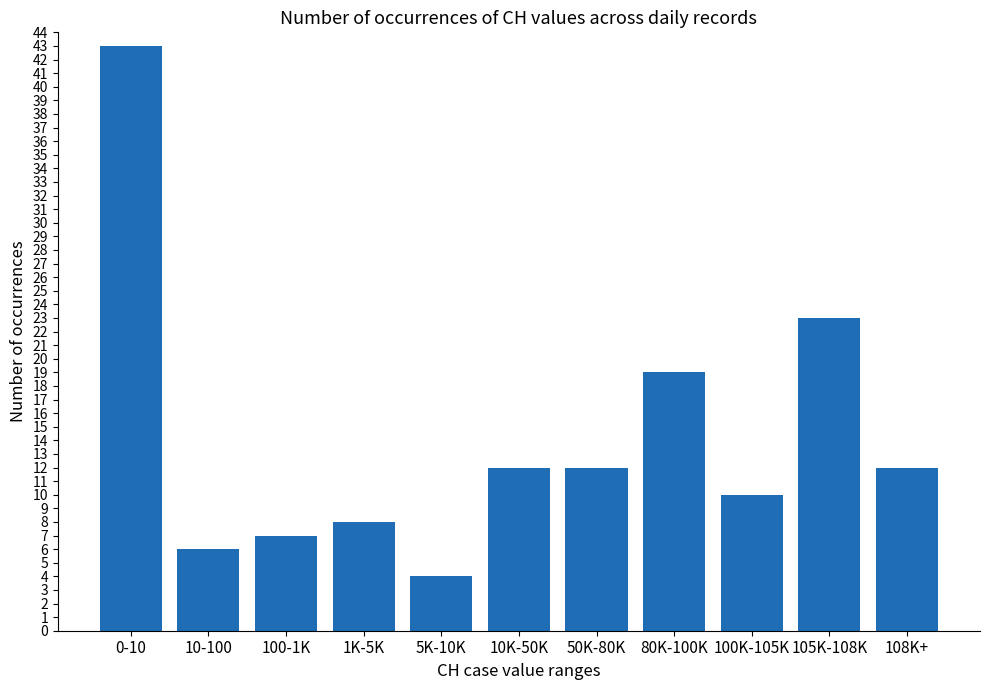

Count the number of categories in the chart.

11